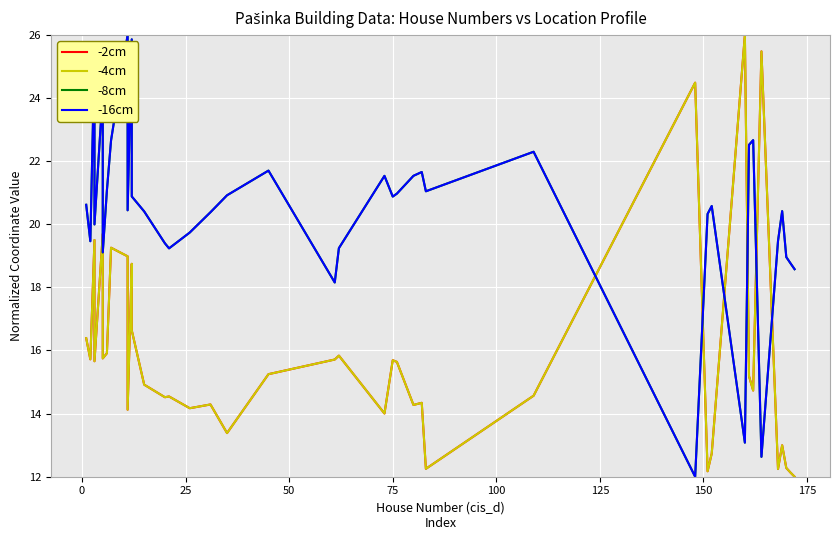

Reading right to left, what are all the values shown in this chart?

-2cm: 12.0	12.1	12.3	13.0	12.2	25.5	14.7	15.2	26.0	12.7	12.2	24.5	14.6	12.3	14.3	14.3	15.6	15.7	14.0	15.8	15.7	15.2	13.4	14.3	14.2	14.5	14.5	14.9	16.6	18.7	14.1	19.0	19.3	15.9	15.7	19.7	15.7	19.5	15.7	16.4
-4cm: 12.0	12.1	12.3	13.0	12.2	25.5	14.7	15.2	26.0	12.7	12.2	24.5	14.6	12.3	14.3	14.3	15.6	15.7	14.0	15.8	15.7	15.2	13.4	14.3	14.2	14.5	14.5	14.9	16.6	18.7	14.1	19.0	19.3	15.9	15.7	19.7	15.7	19.5	15.7	16.4
-8cm: 18.6	18.8	19.0	20.4	19.5	12.6	22.7	22.5	13.1	20.6	20.3	12.0	22.3	21.0	21.7	21.5	21.0	20.9	21.5	19.2	18.2	21.7	20.9	20.4	19.7	19.2	19.4	20.4	20.9	25.9	20.4	26.0	22.7	21.1	19.1	24.2	20.0	25.4	19.5	20.6
-16cm: 18.6	18.8	19.0	20.4	19.5	12.6	22.7	22.5	13.1	20.6	20.3	12.0	22.3	21.0	21.7	21.5	21.0	20.9	21.5	19.2	18.2	21.7	20.9	20.4	19.7	19.2	19.4	20.4	20.9	25.9	20.4	26.0	22.7	21.1	19.1	24.2	20.0	25.4	19.5	20.6